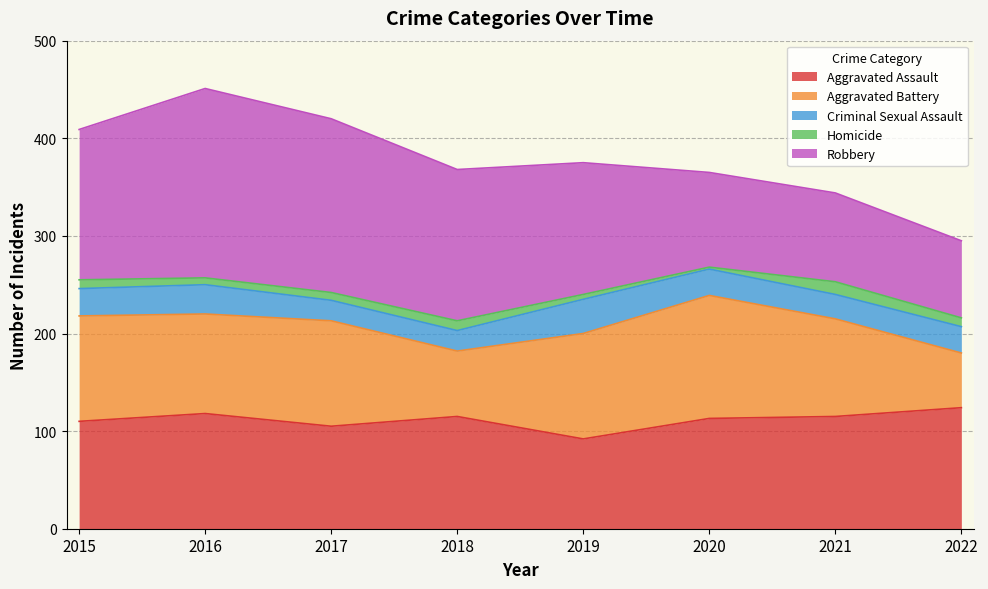

Where does the Homicide series first go above 9?

2018